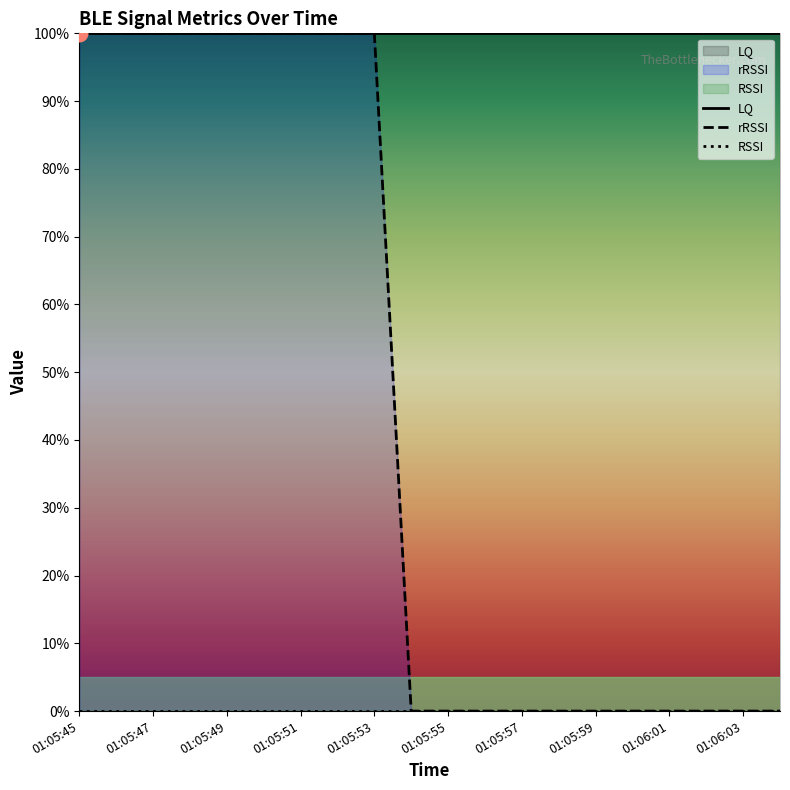

True or false: rRSSI and LQ intersect in this chart.

False